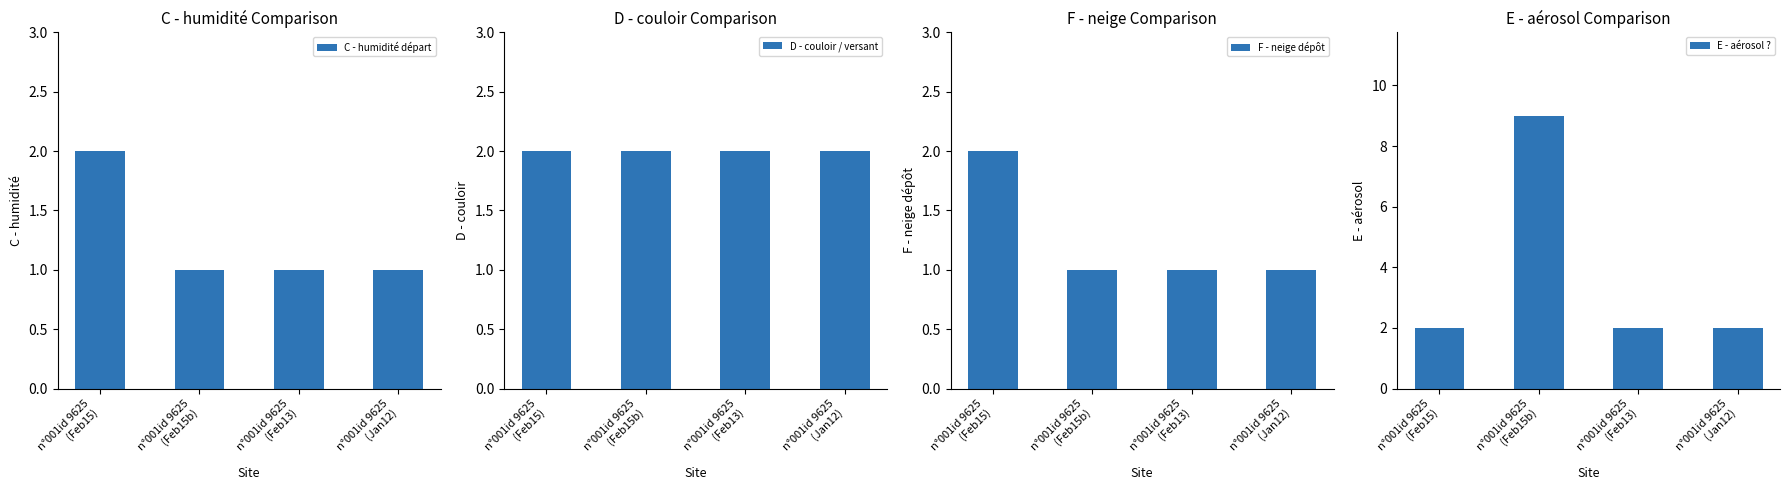

What is the average value of the F - neige dépôt series?

1